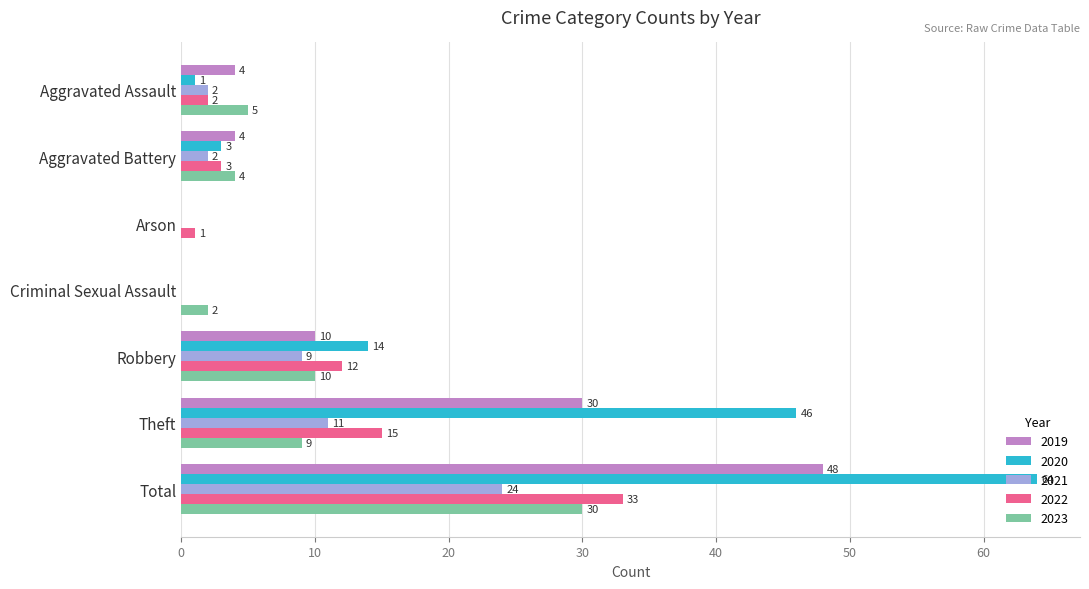

What is the approximate value of 2021 at Theft?

11